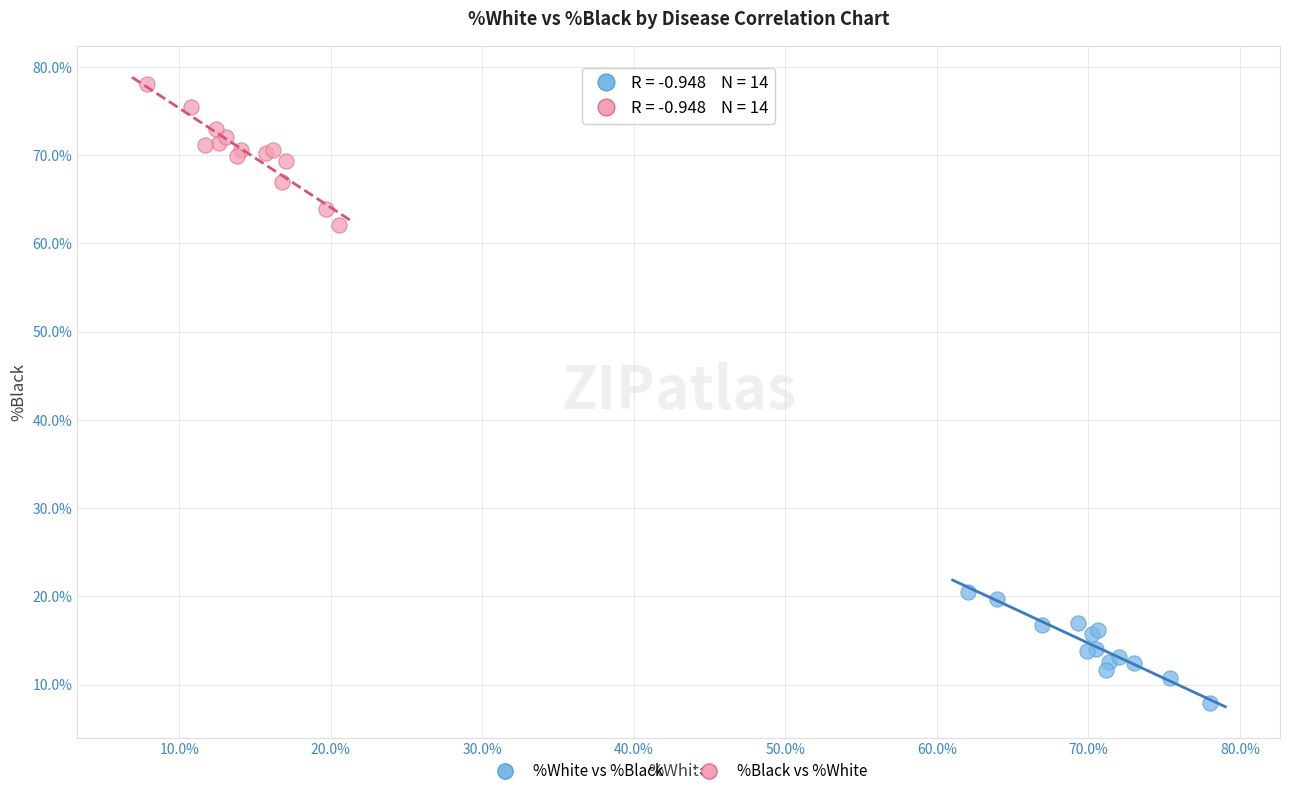

Which series has the largest Y range (max minus min)?

%Black vs %White